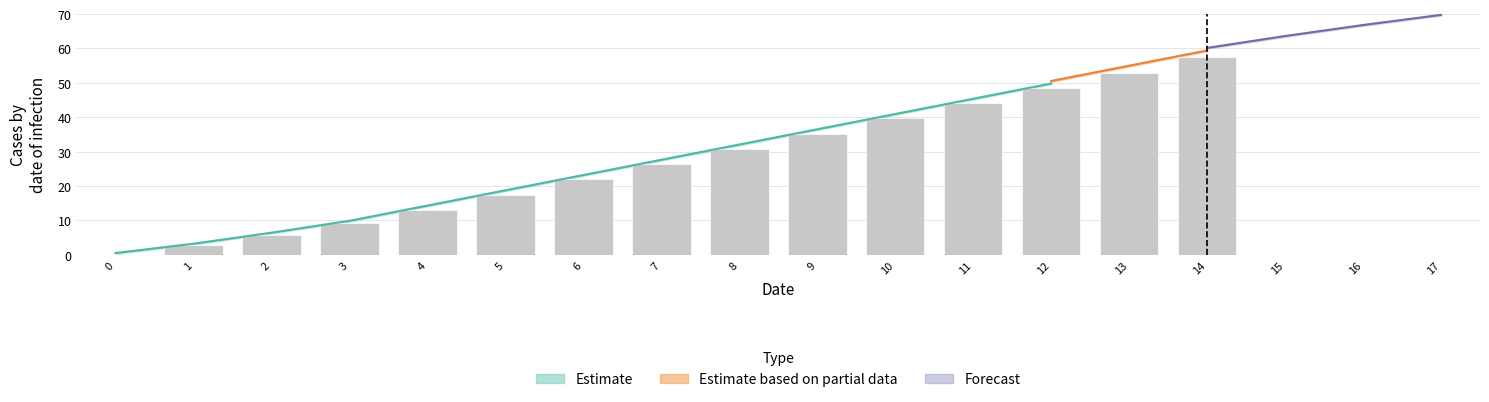

The value at 7 is 26.4. True or false?

True